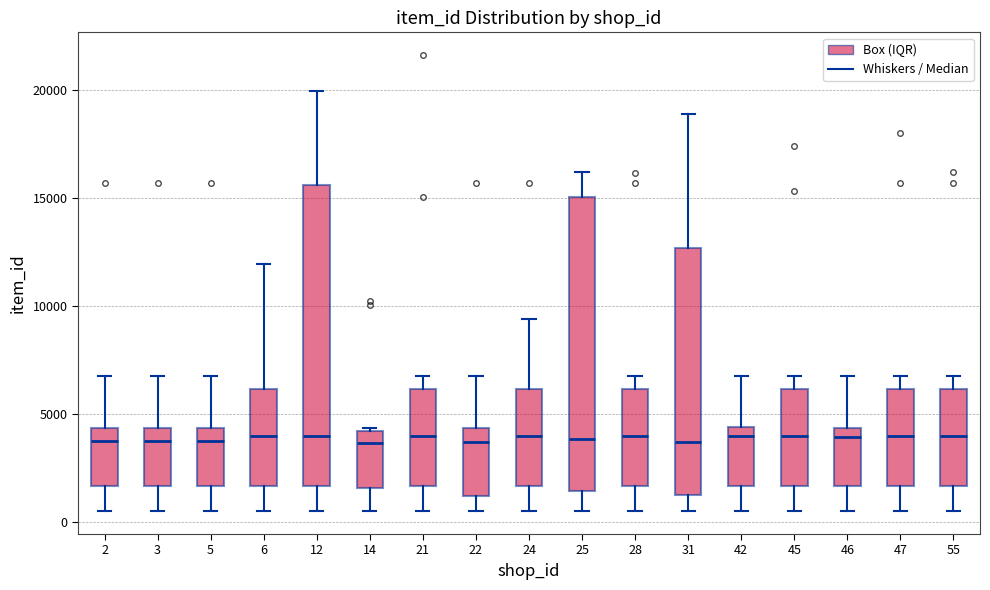

Where does the median line of the box at x = 12 sit on the y-axis? The values are not printed on the chart, so give them approximately, as read against the axis.

4000